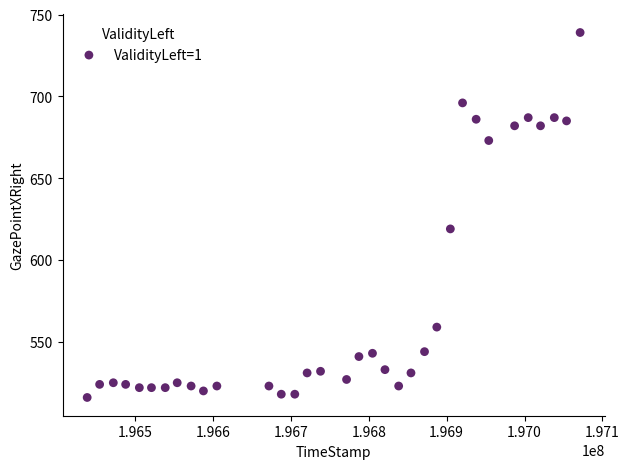

What Y value in the scatter plot is closest to 627?

619